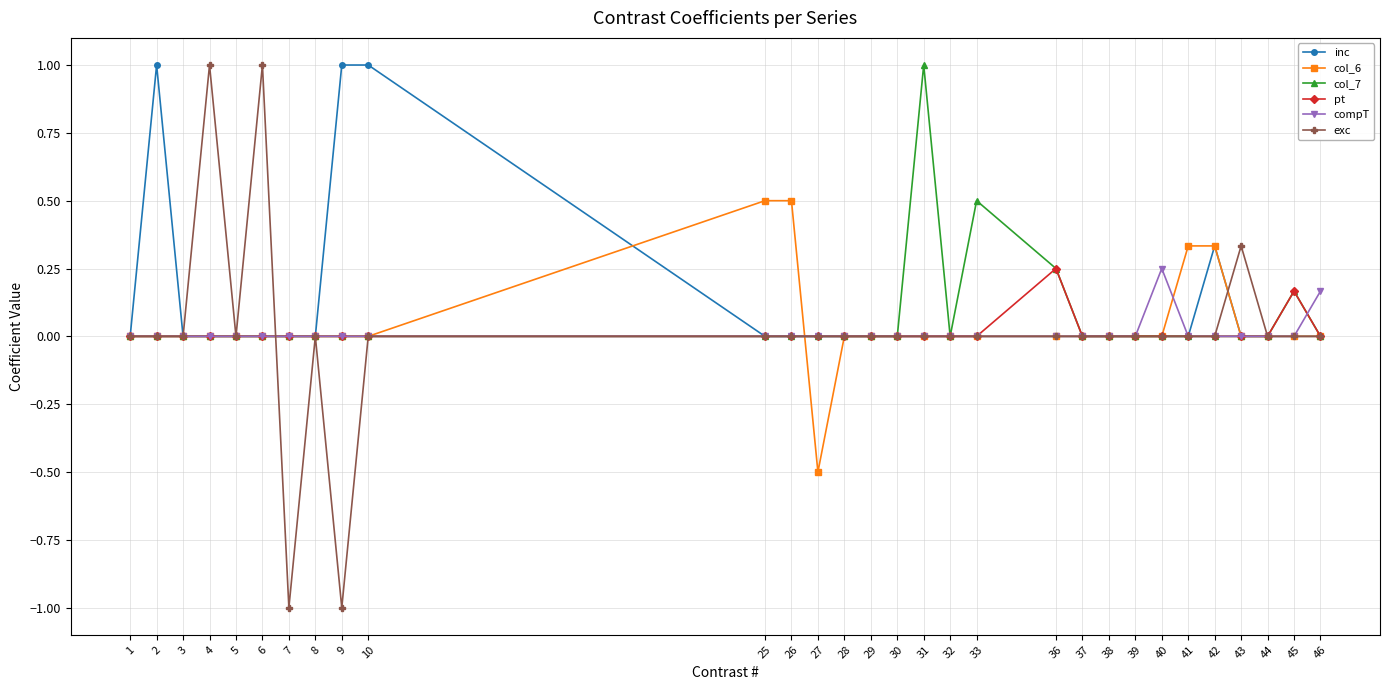

What is the difference between the col_6 values at 27 and 43?

0.5